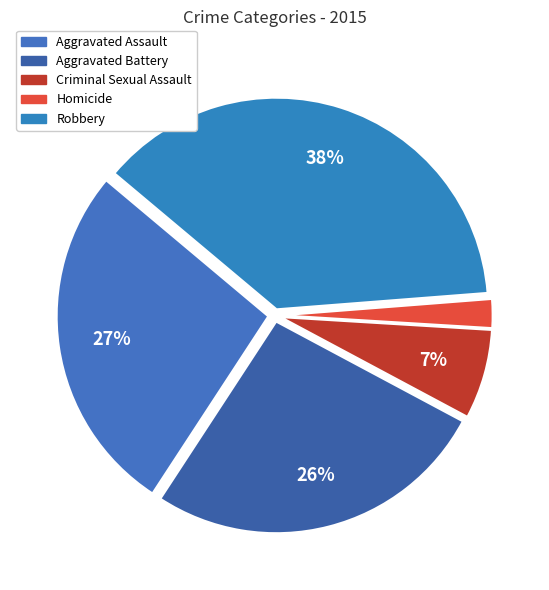

The Criminal Sexual Assault slice represents 7% of the pie. True or false?

True